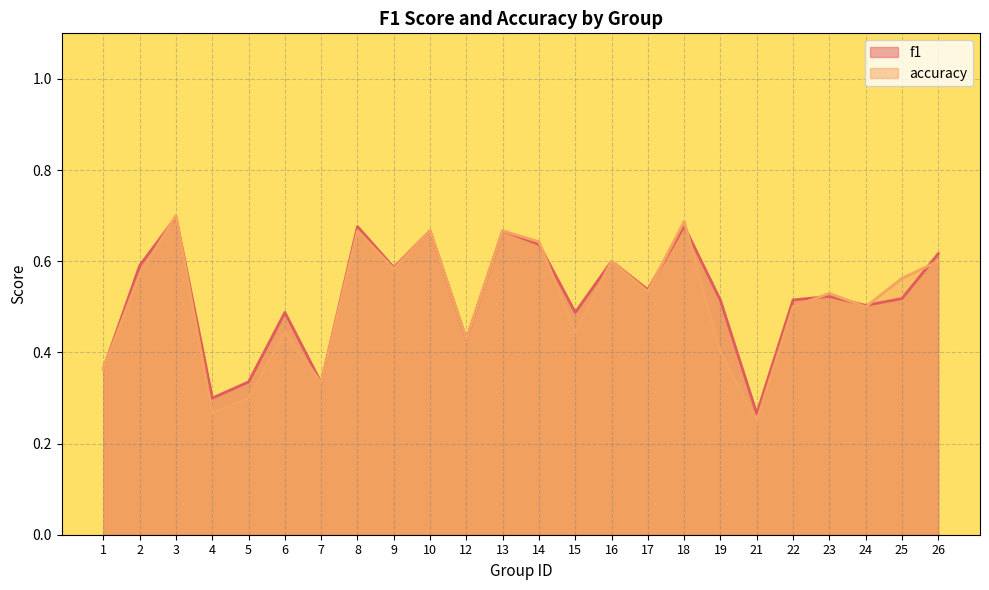

What is the greatest value displayed?

0.7